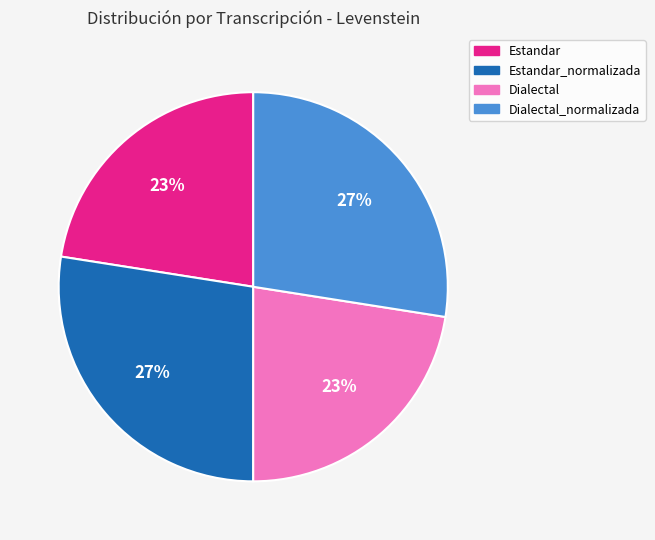

How many segments does this pie chart have?

4